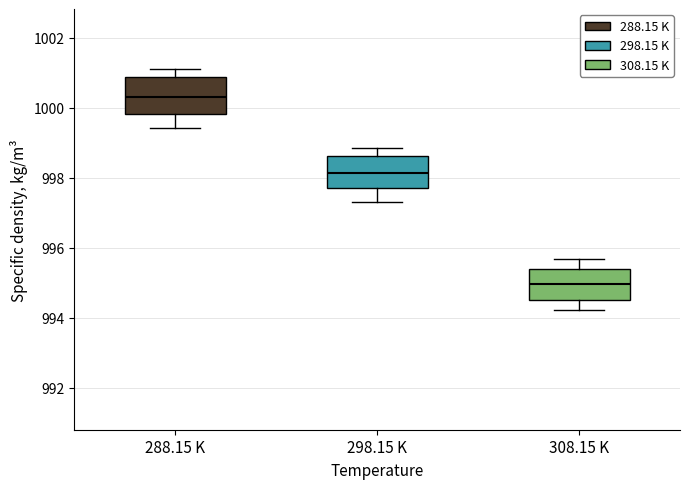

Where does the upper whisker of the box for 288.15 K end on the y-axis? The values are not printed on the chart, so give them approximately, as read against the axis.

1001.2